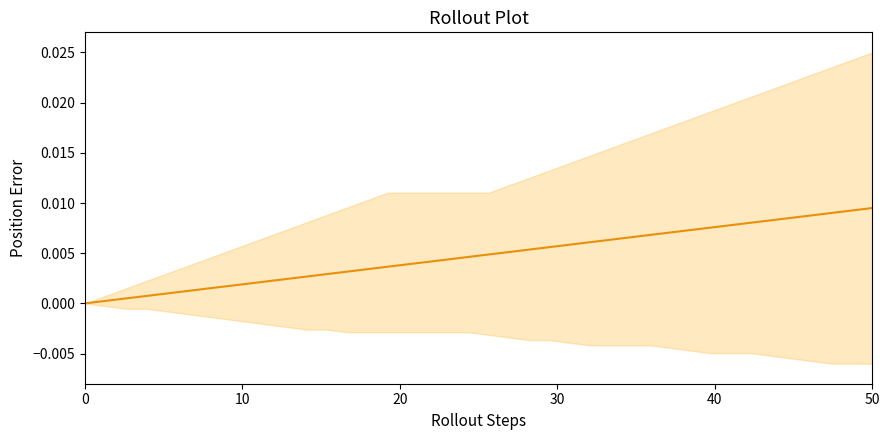

True or false: EN 301549 V3.1.1 (2019) has a value of 0.0 at 11.

False